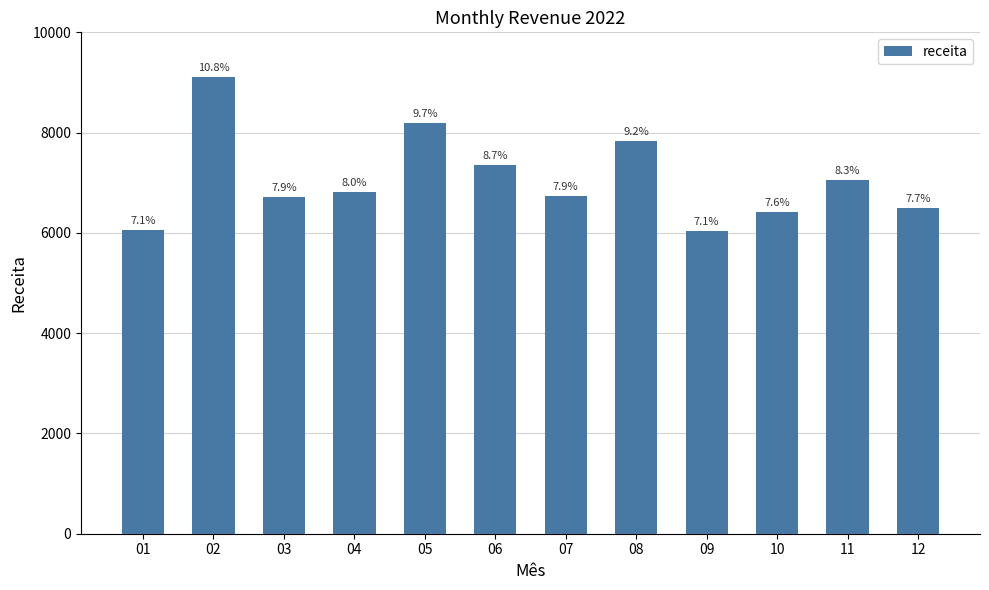

Reading left to right, transcribe all the data shown in this chart.

6051.3	9115.4	6719.9	6816.8	8183.2	7344.6	6729.4	7834.1	6028.9	6410.0	7053.6	6487.6